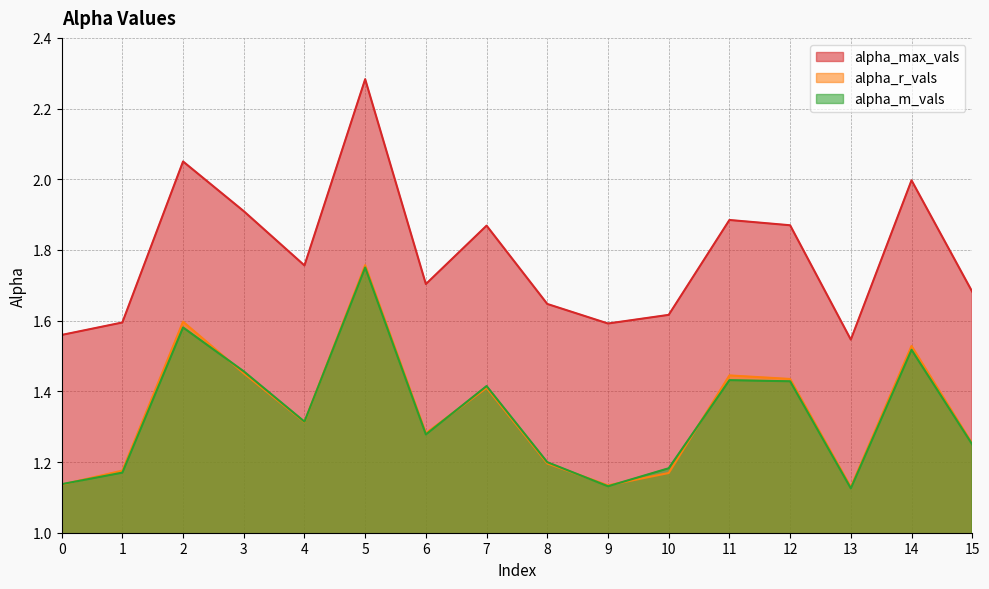

In alpha_max_vals, how many points are lower than both neighbors (excluding endpoints)?

4